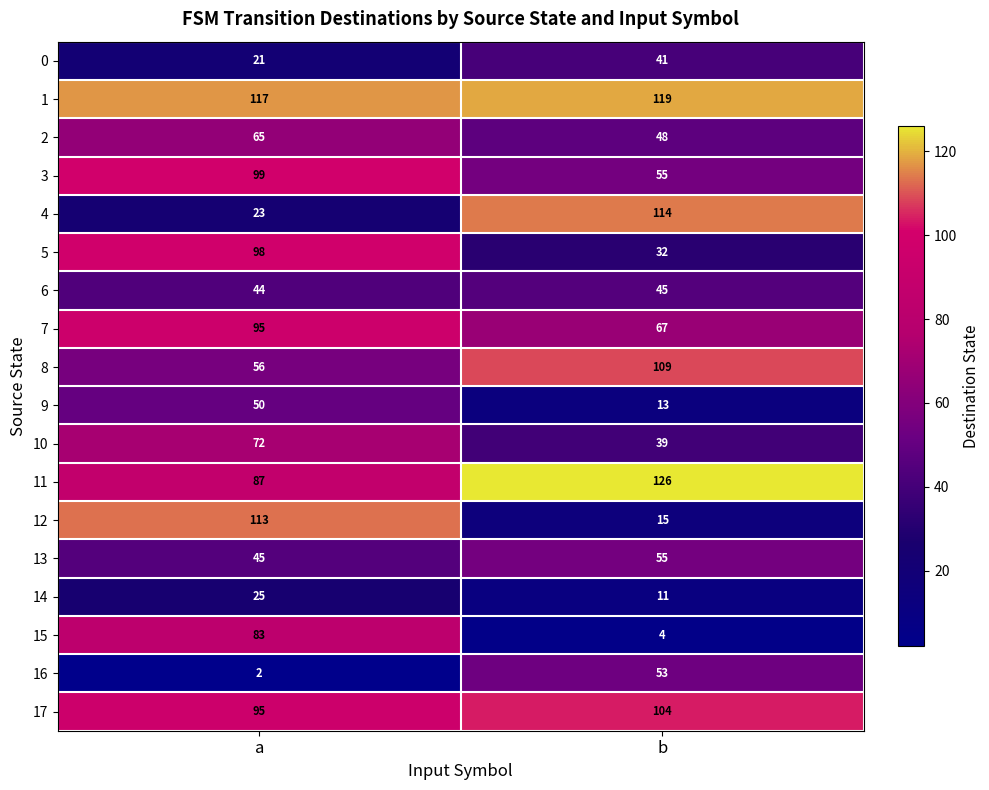

Which series has the widest spread of values?

12